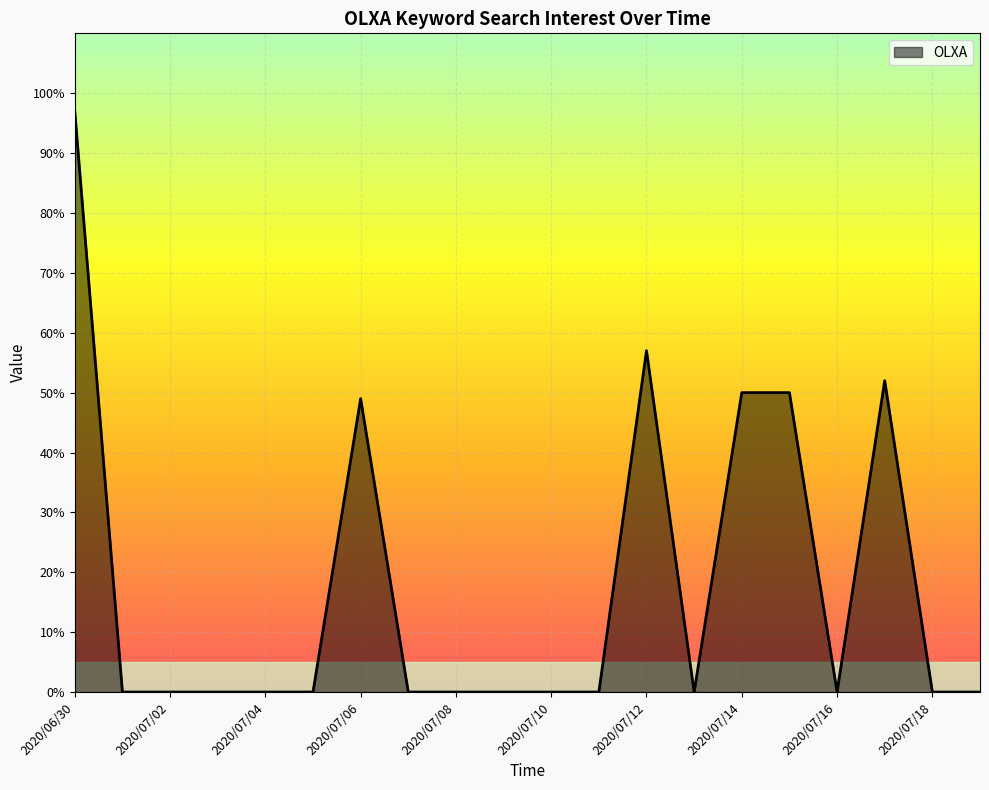

What is the difference between the maximum and minimum values?

97